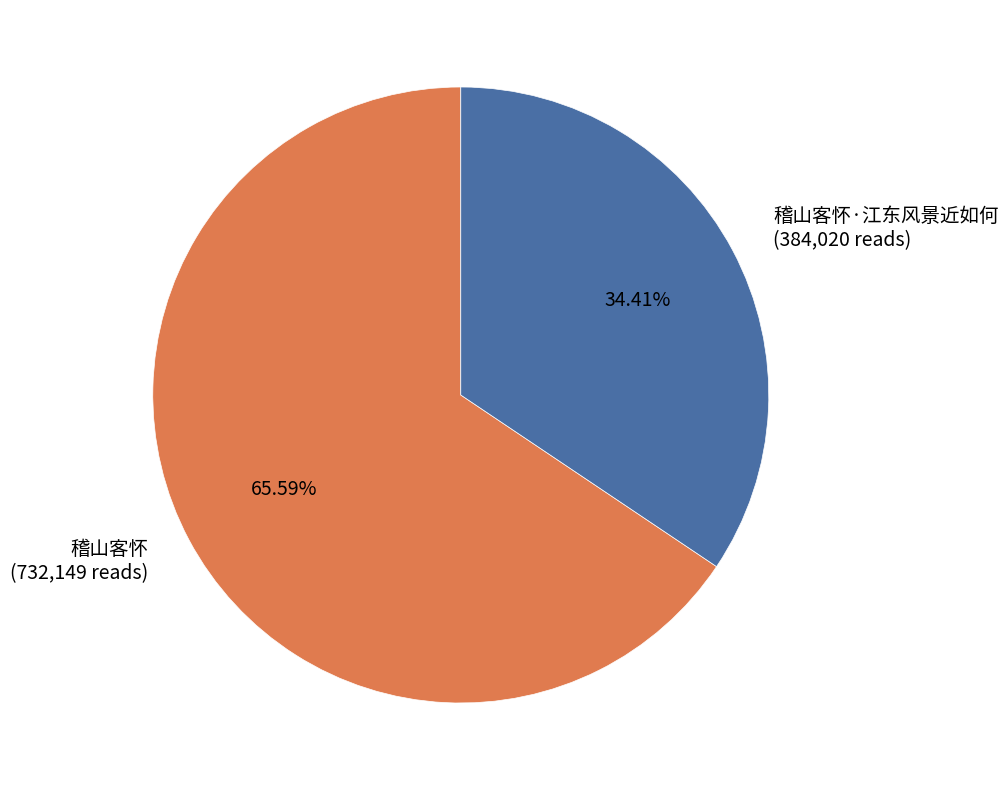

How many segments does this pie chart have?

2